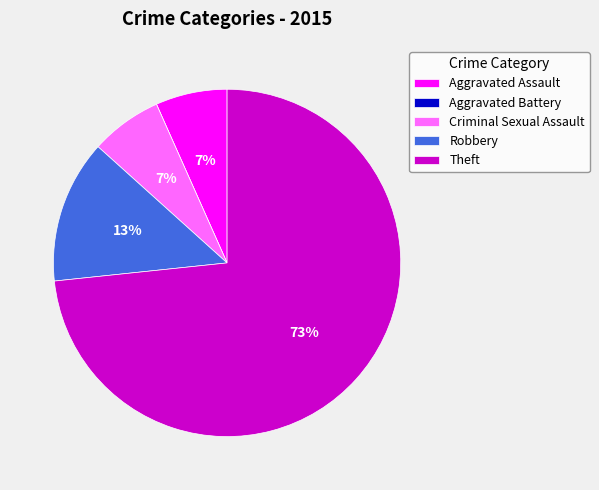

Does Criminal Sexual Assault represent more than half of the total?

No